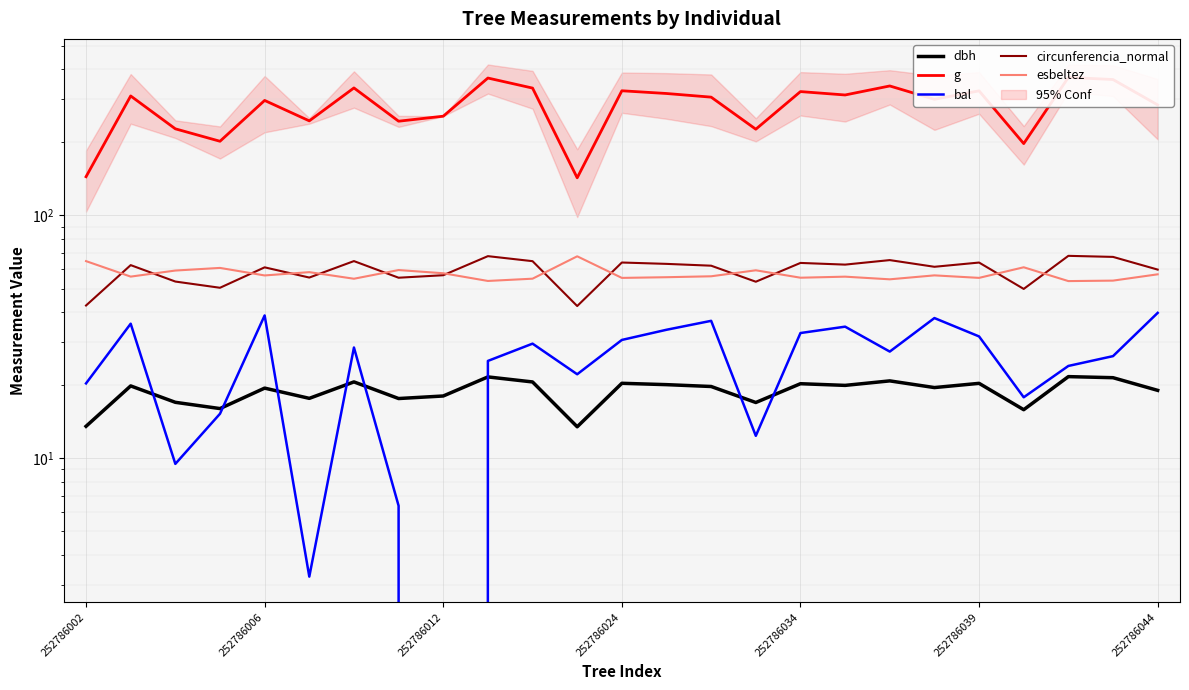

What is the difference between the maximum and minimum values in the dbh series?

8.2